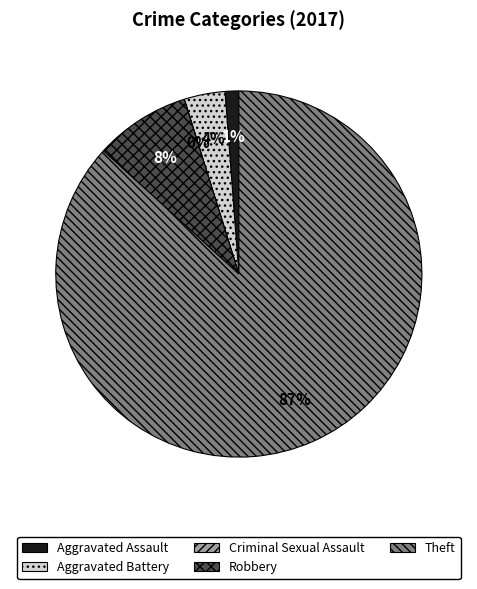

Rank the categories by value from lowest to highest.

Criminal Sexual Assault, Aggravated Assault, Aggravated Battery, Robbery, Theft